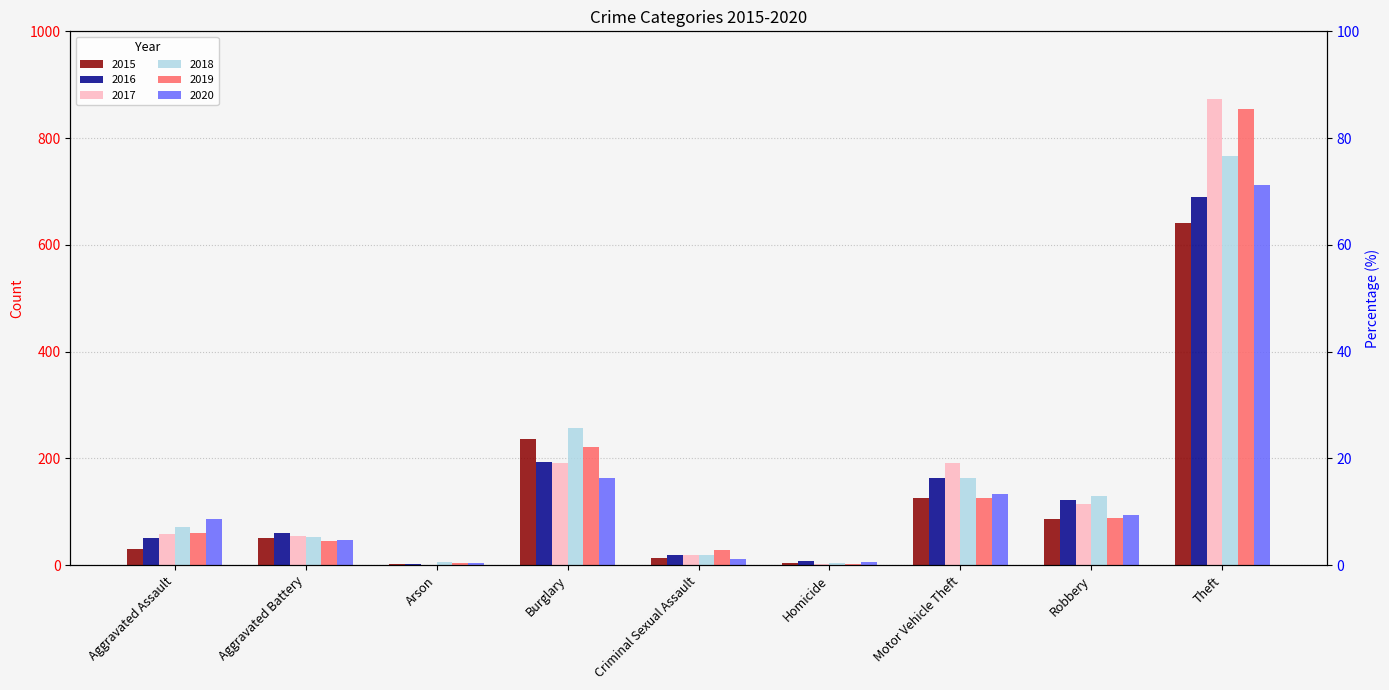

Which has a higher value, Homicide or Motor Vehicle Theft?

Motor Vehicle Theft